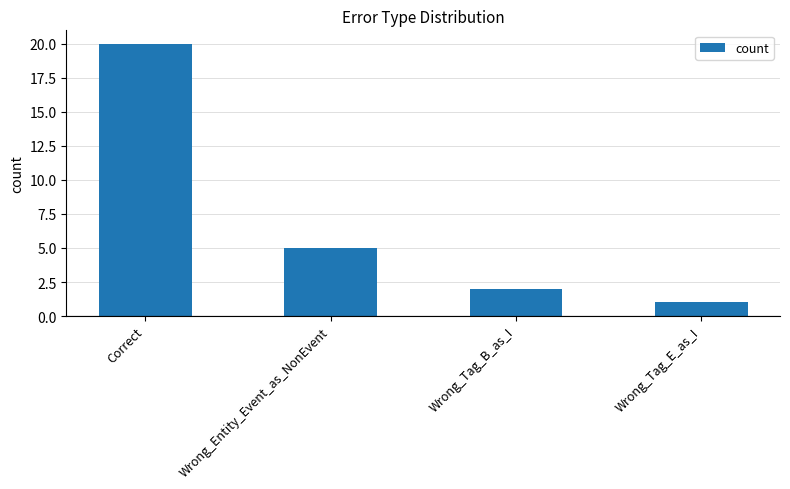

What is the sum of the values at Correct and Wrong_Tag_E_as_I?

21